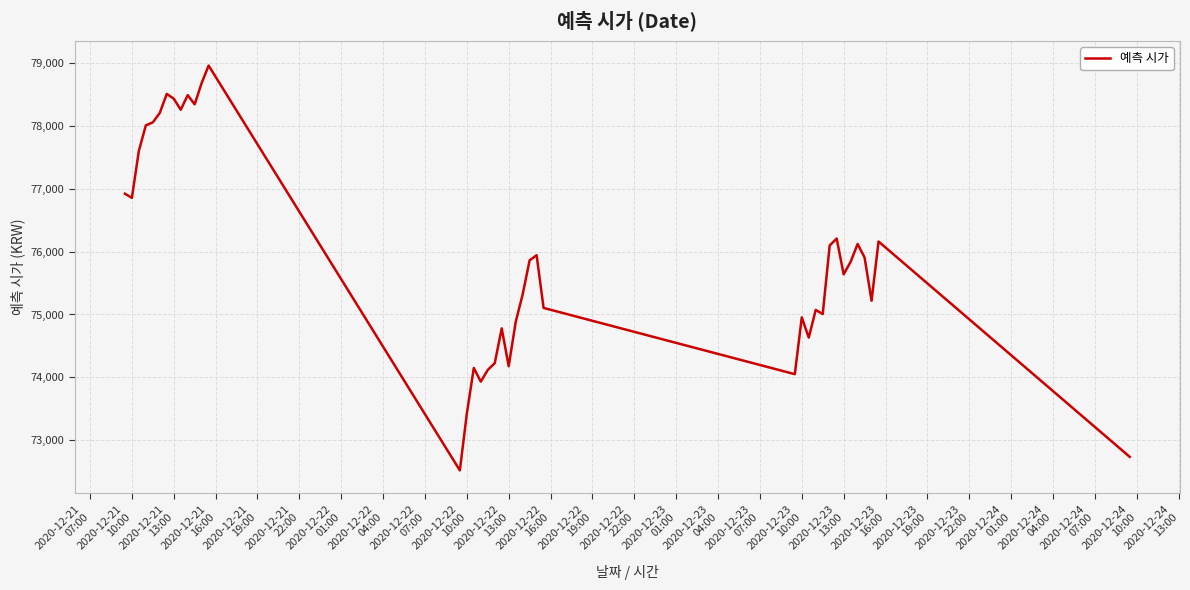

What is the difference between the maximum and minimum values?

6442.5